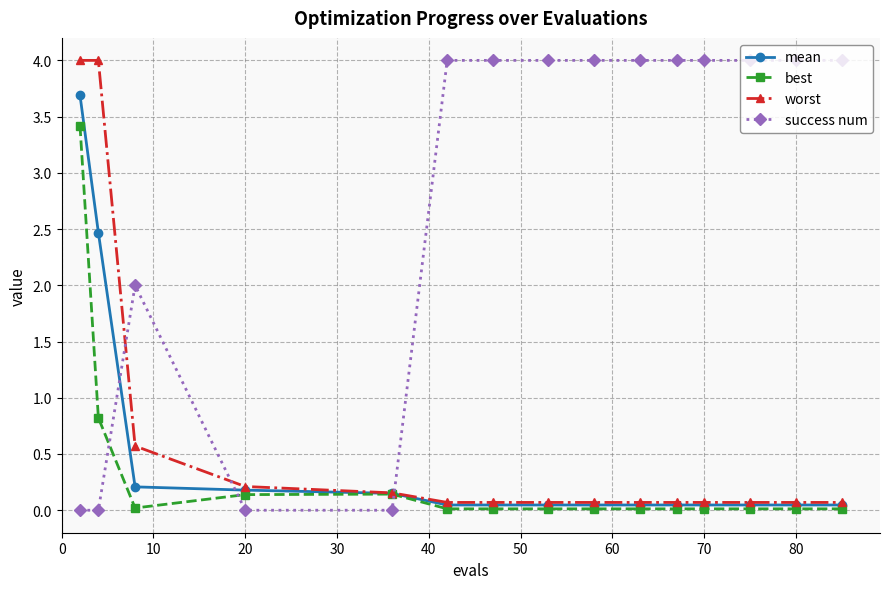

What are all the series names shown in the legend?

mean, best, worst, success num